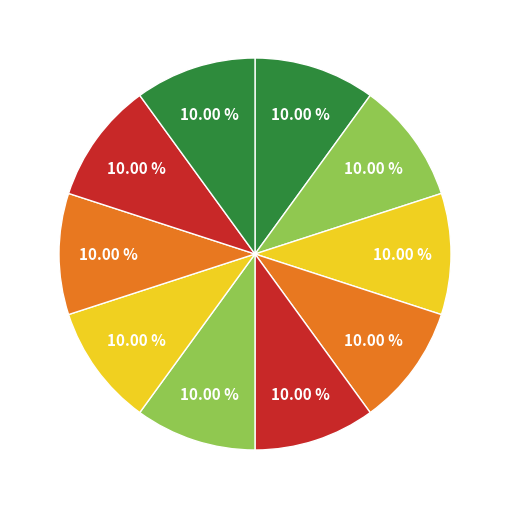

How many segments does this pie chart have?

10